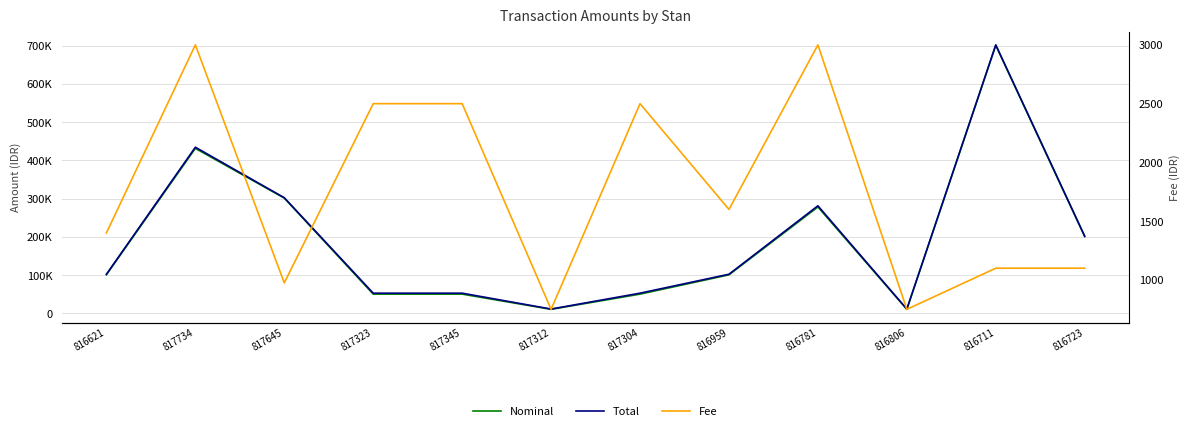

Read the Nominal value at 817304, to the nearest 100.

50500